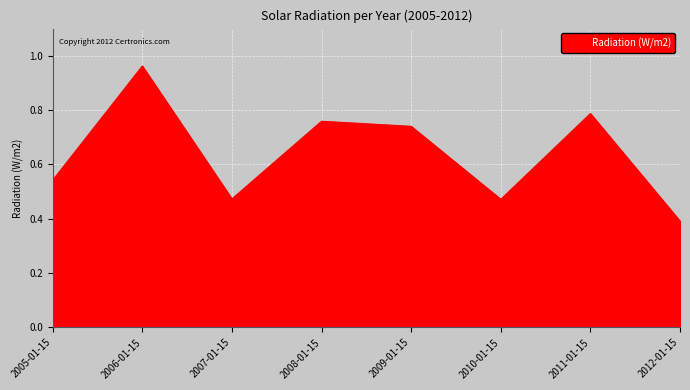

How many interior local valleys (lower than both neighbors) does the data have?

2